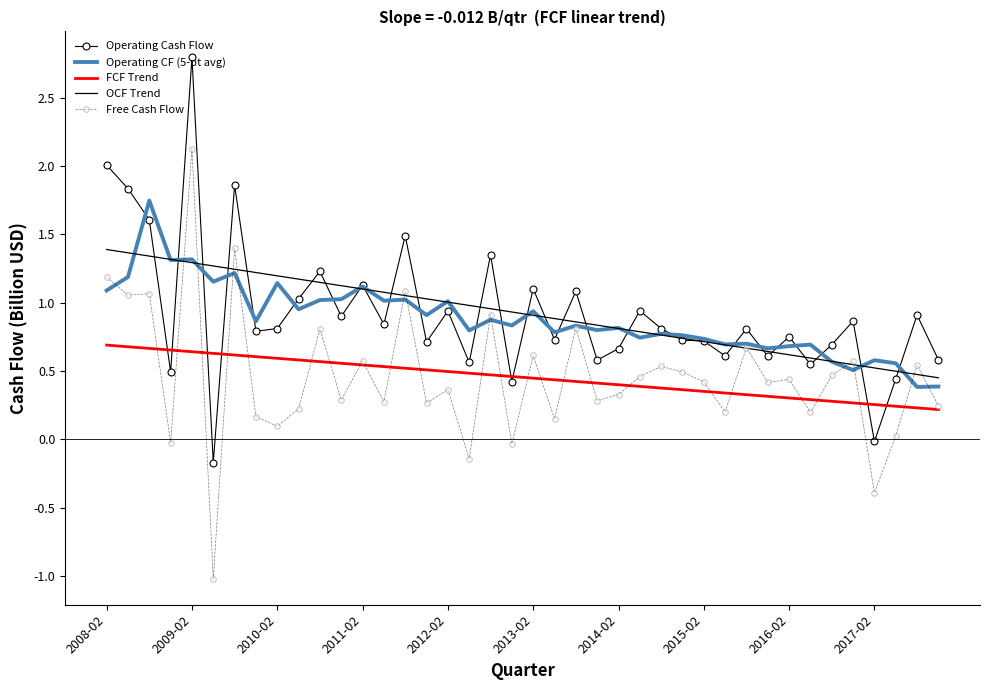

In Operating CF (5-pt avg), how many points are lower than both neighbors (excluding endpoints)?

15